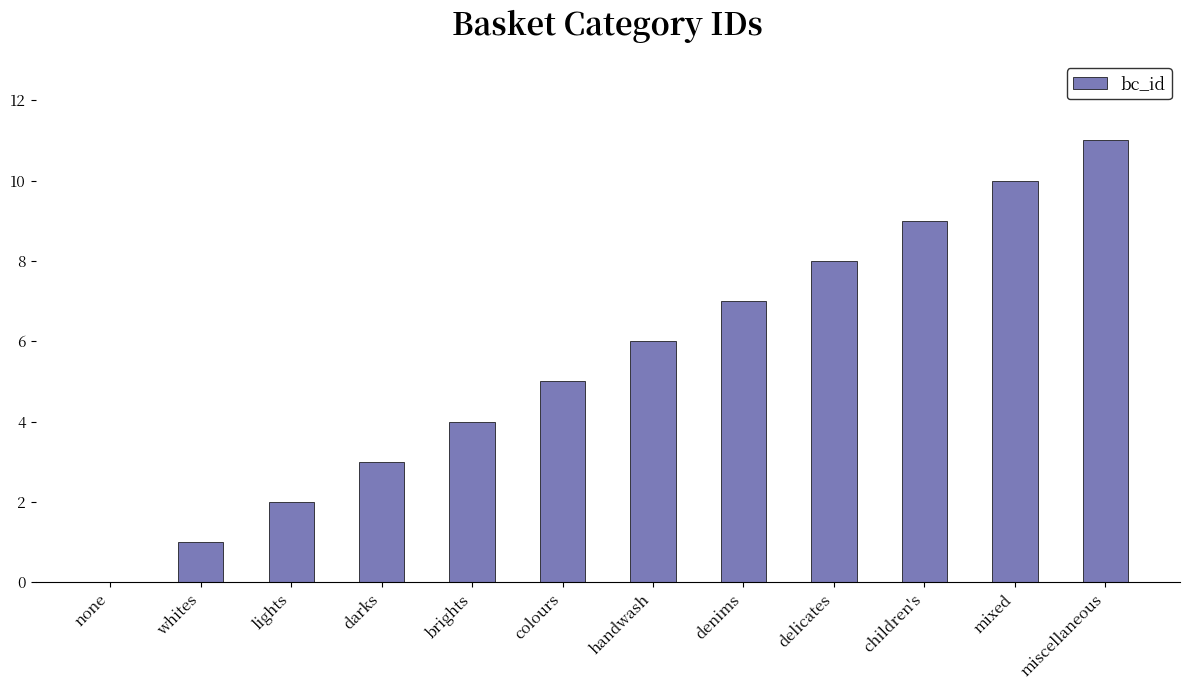

The value at children's is 9. True or false?

True